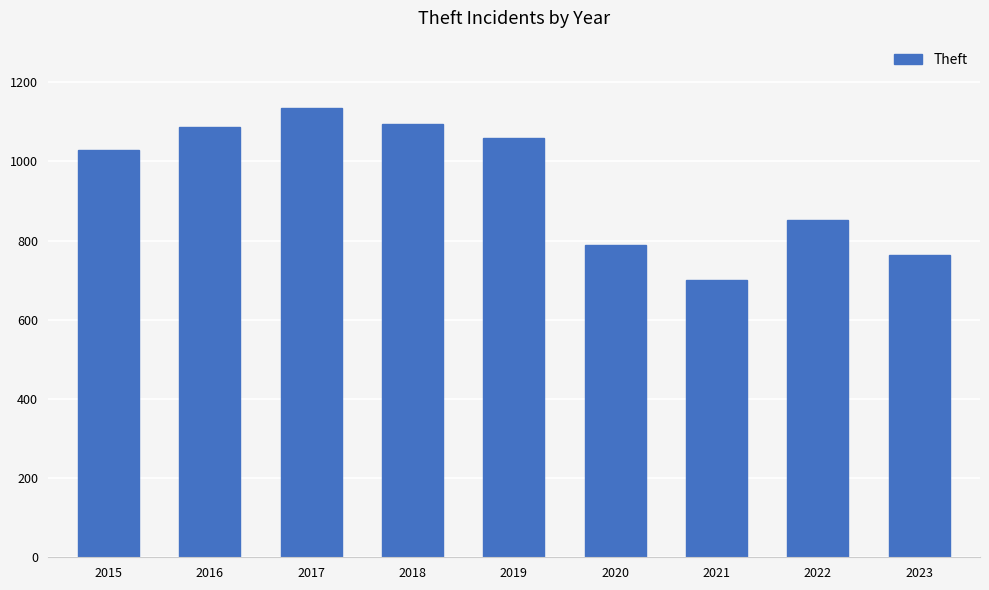

Reading right to left, list all the values displayed in this chart.

764	852	701	788	1060	1095	1135	1087	1029